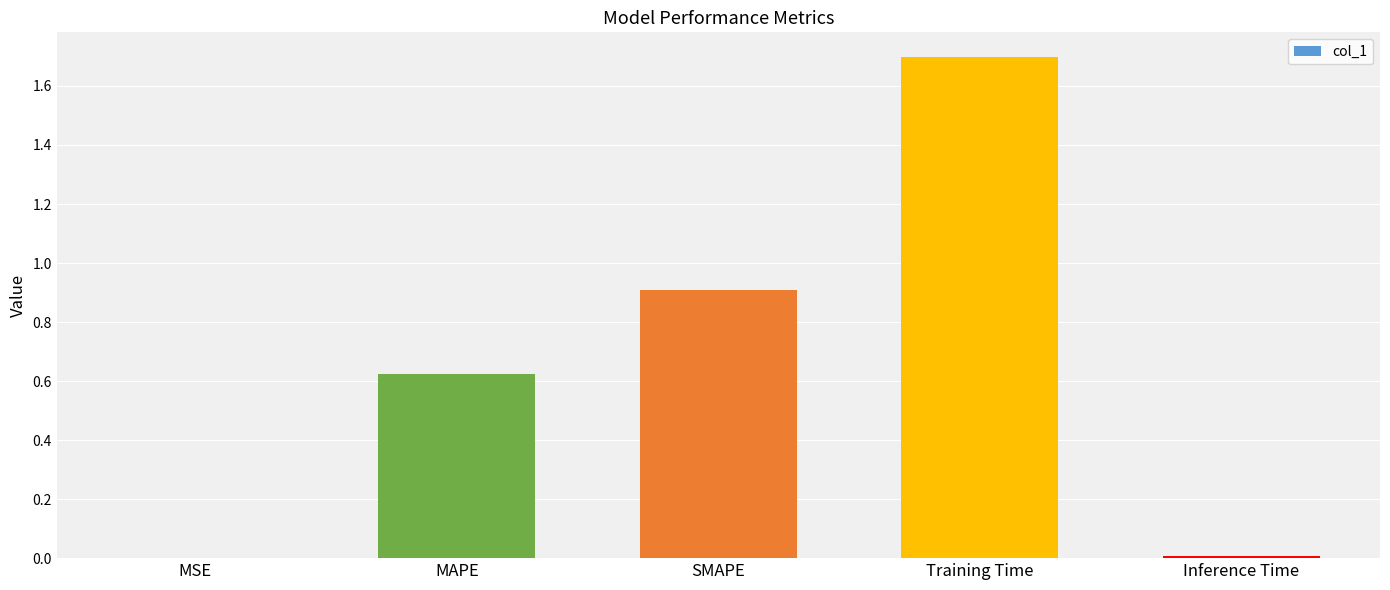

What is the sum of the values at MSE and SMAPE?

0.9